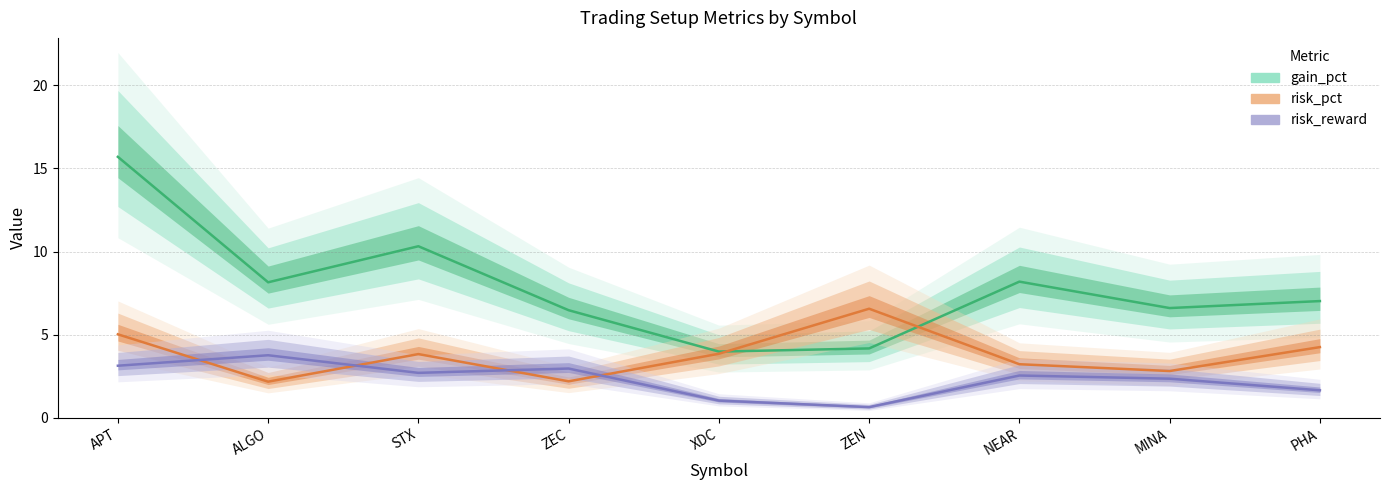

Which category has the lowest value across all series?

ZEN